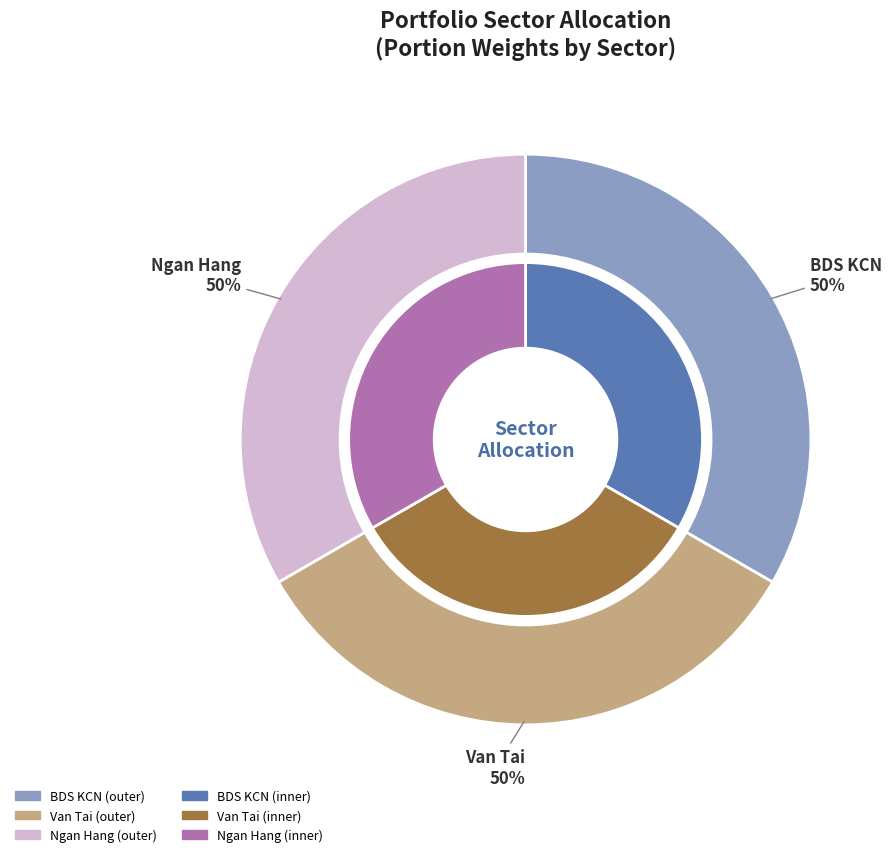

How many slices are in this pie chart?

6